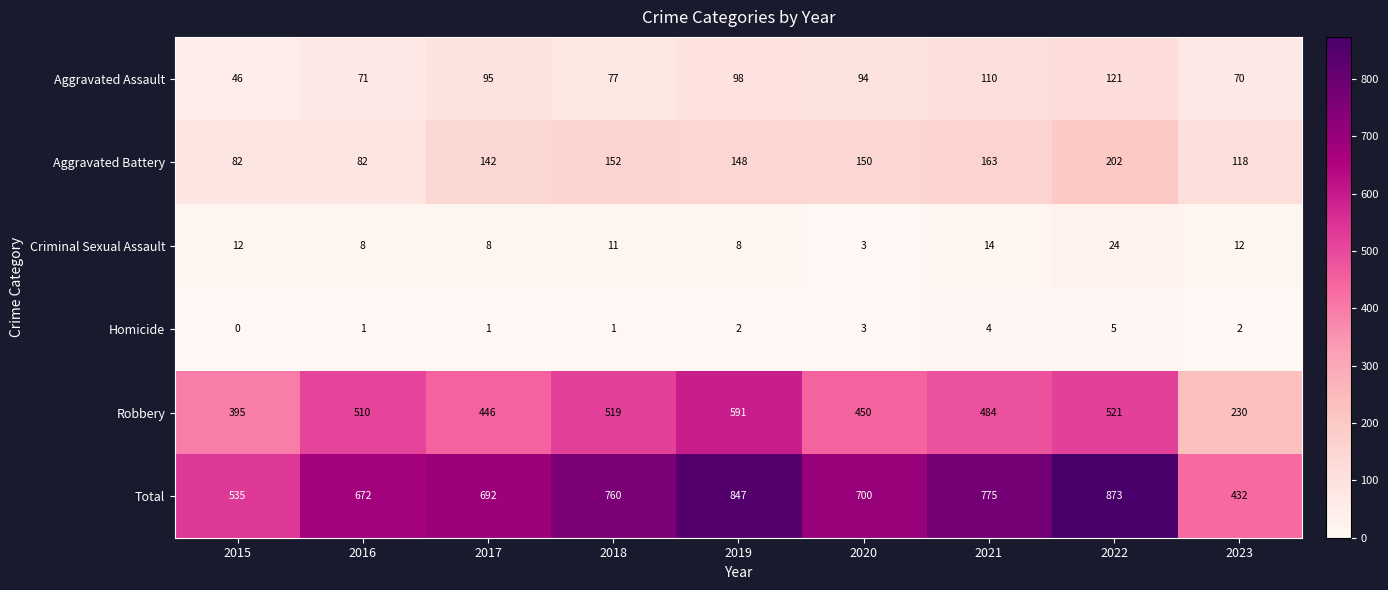

The value of Homicide at 2017 is 1. True or false?

True